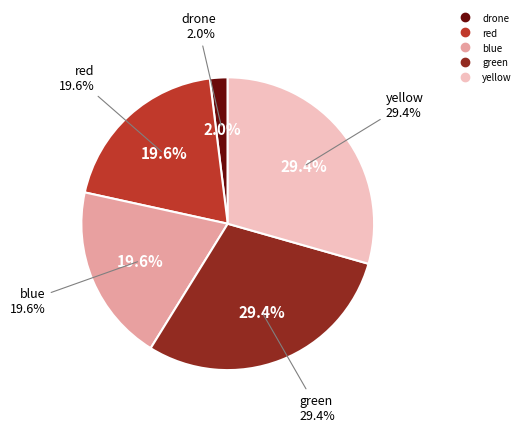

What percentage is NOT represented by green?

70.6%